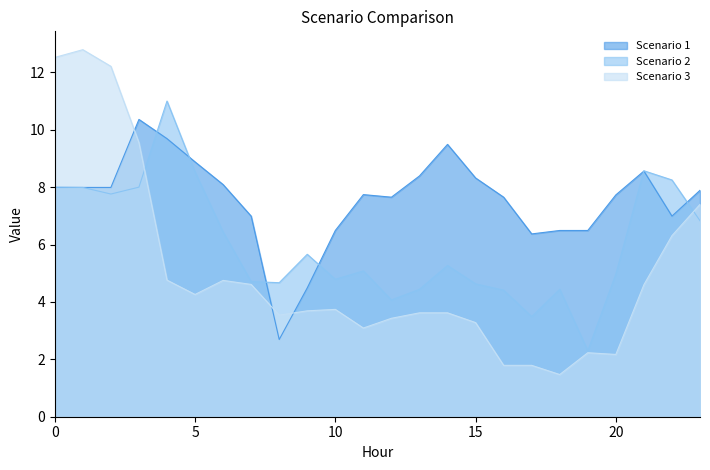

Reading left to right, extract all data points from this chart.

Scenario 1: 0=8.0	1=8.0	2=8.0	3=10.4	4=9.7	5=8.9	6=8.1	7=7.0	8=2.7	9=4.5	10=6.5	11=7.7	12=7.7	13=8.4	14=9.5	15=8.3	16=7.7	17=6.4	18=6.5	19=6.5	20=7.7	21=8.6	22=7.0	23=7.9
Scenario 2: 0=8.0	1=8.0	2=7.8	3=8.0	4=11.0	5=8.5	6=6.4	7=4.7	8=4.7	9=5.7	10=4.8	11=5.1	12=4.1	13=4.4	14=5.3	15=4.6	16=4.4	17=3.5	18=4.4	19=2.3	20=5.0	21=8.6	22=8.2	23=6.8
Scenario 3: 0=12.5	1=12.8	2=12.2	3=9.6	4=4.8	5=4.3	6=4.8	7=4.6	8=3.5	9=3.7	10=3.7	11=3.1	12=3.4	13=3.6	14=3.6	15=3.3	16=1.8	17=1.8	18=1.5	19=2.2	20=2.2	21=4.6	22=6.3	23=7.4